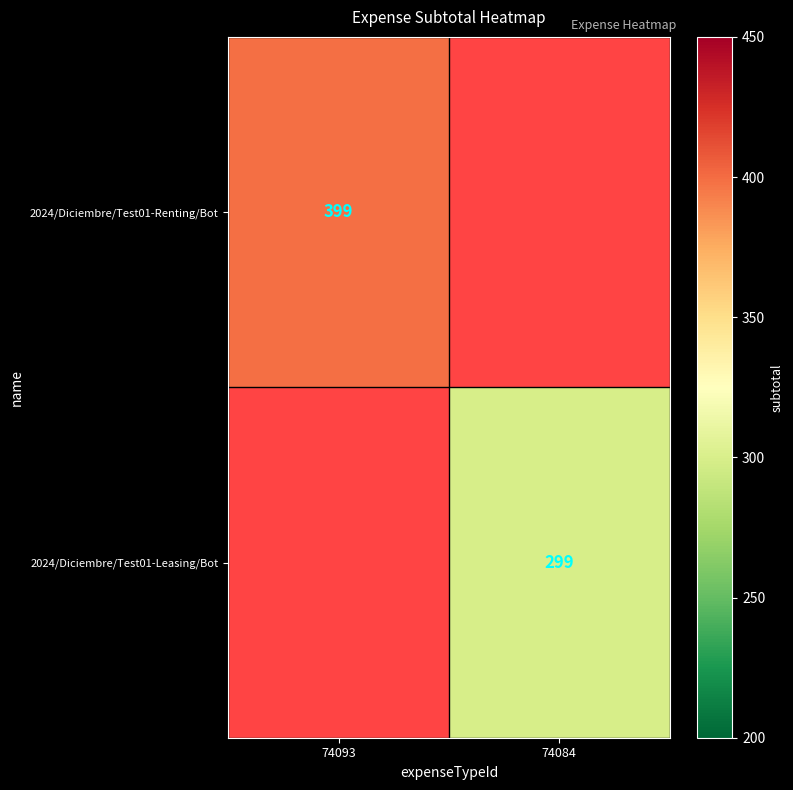

Is it true that 2024/Diciembre/Test01-Renting/Bot equals 227 at 74093?

False